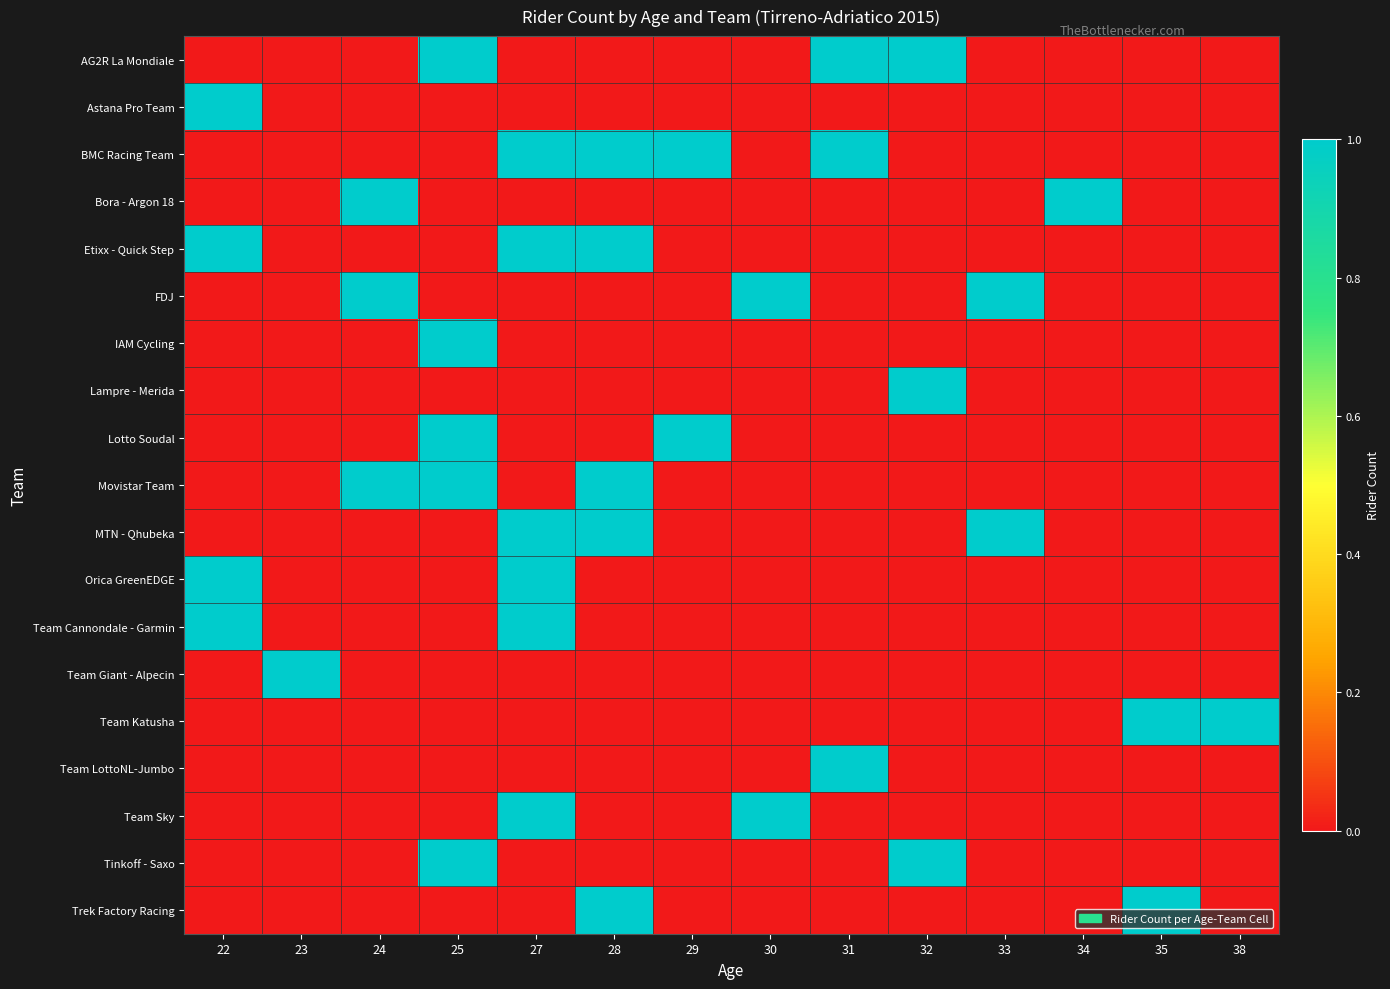

At which category is the sum across all series the highest?

27